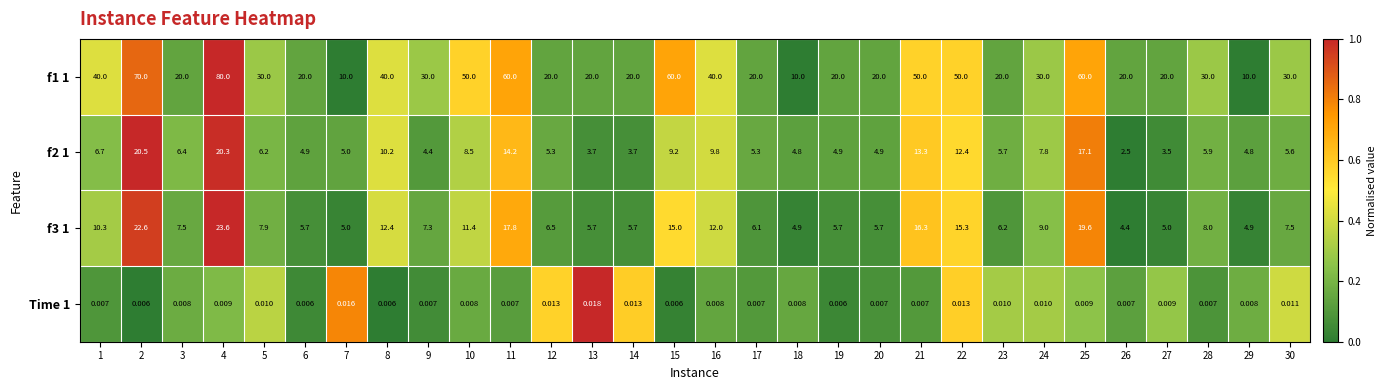

Is the value of f2 1 at 7 greater than the value of Time 1 at 5?

Yes